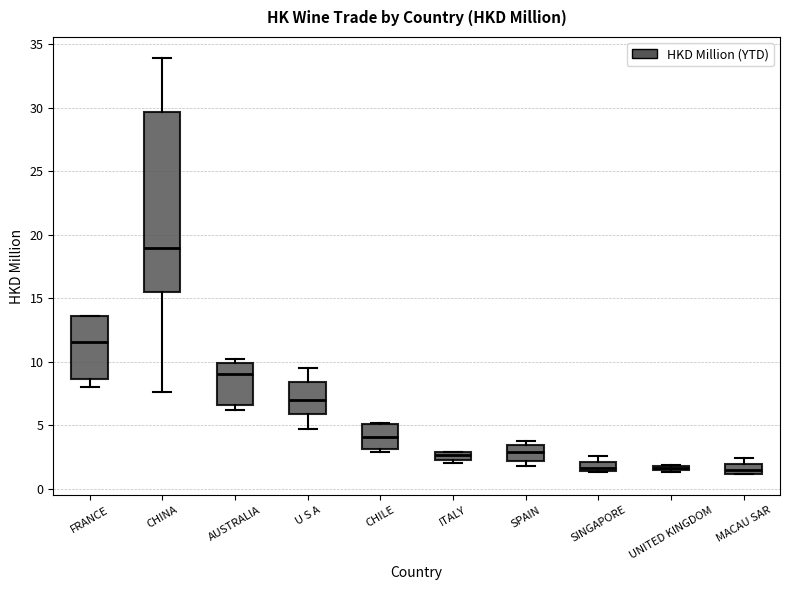

Which box has the highest median line?

CHINA